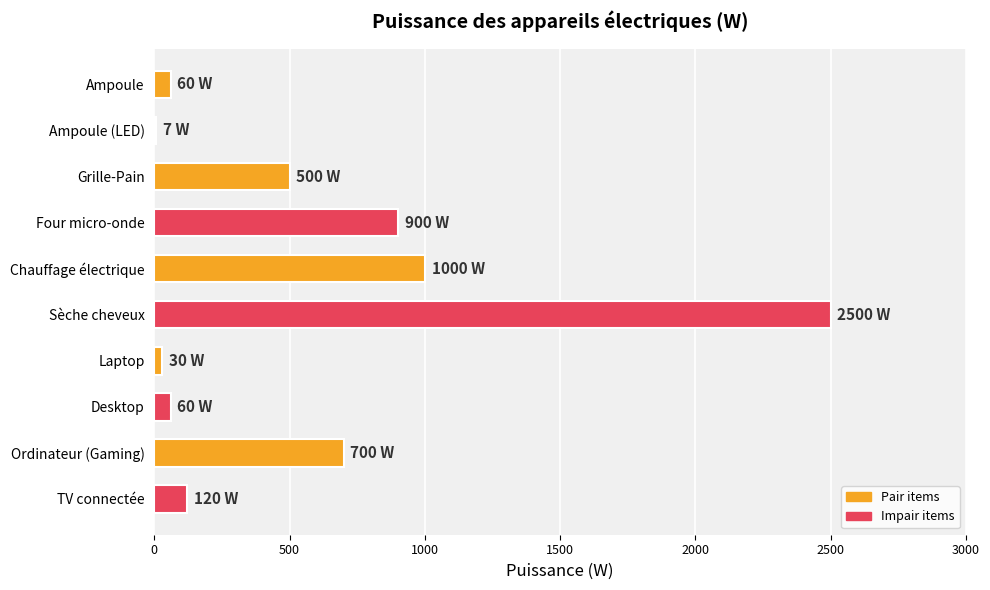

Reading top to bottom, extract all data points from this chart.

Ampoule=60	Ampoule (LED)=7	Grille-Pain=500	Four micro-onde=900	Chauffage électrique=1000	Sèche cheveux=2500	Laptop=30	Desktop=60	Ordinateur (Gaming)=700	TV connectée=120